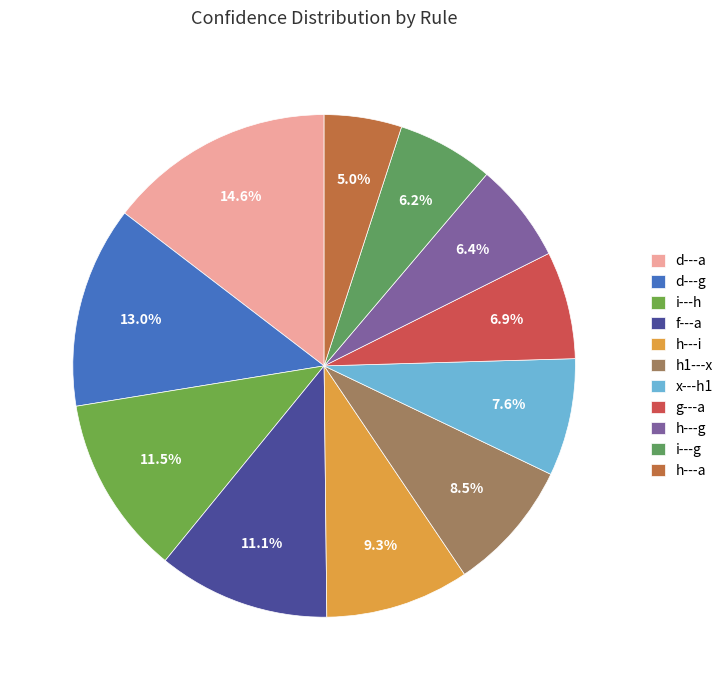

To the nearest percent, what percentage of the pie is h---a?

5%